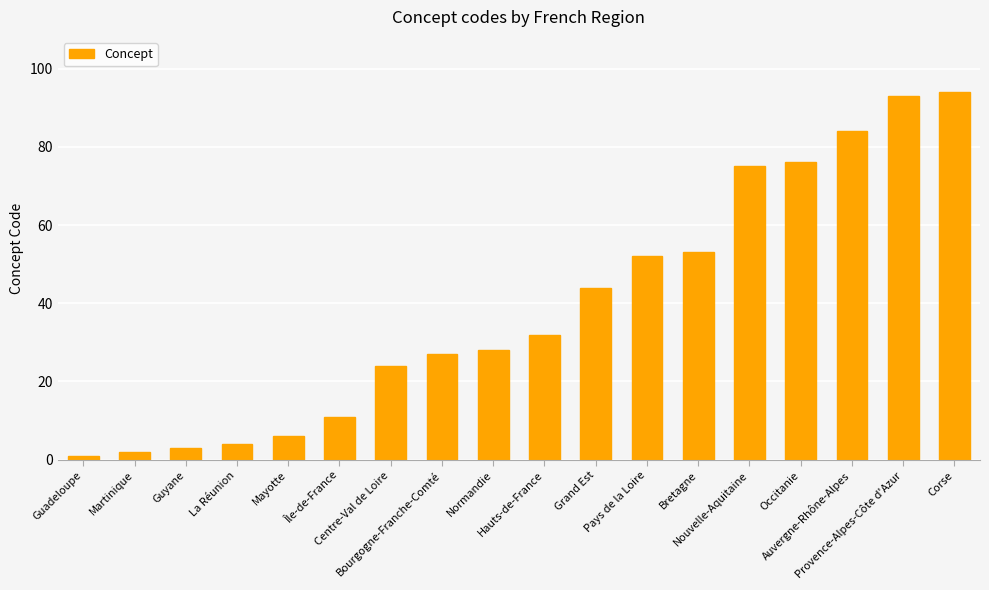

The chart shows a value of 24 at Centre-Val de Loire. True or false?

True